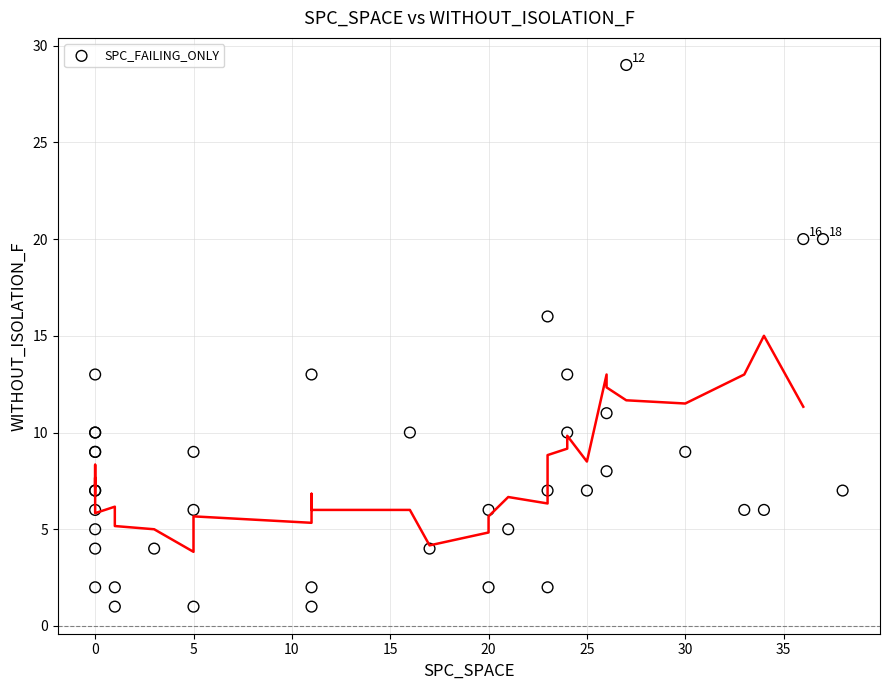

What Y value in the scatter plot is closest to 15?

16